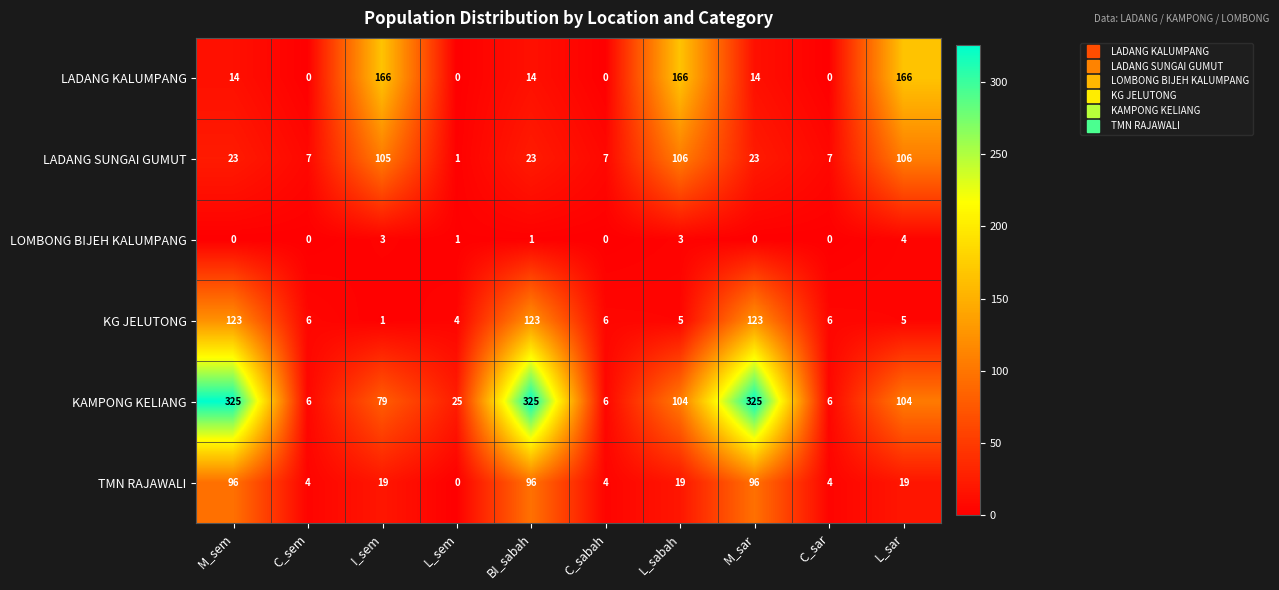

What is the total value across all series at C_sabah?

23